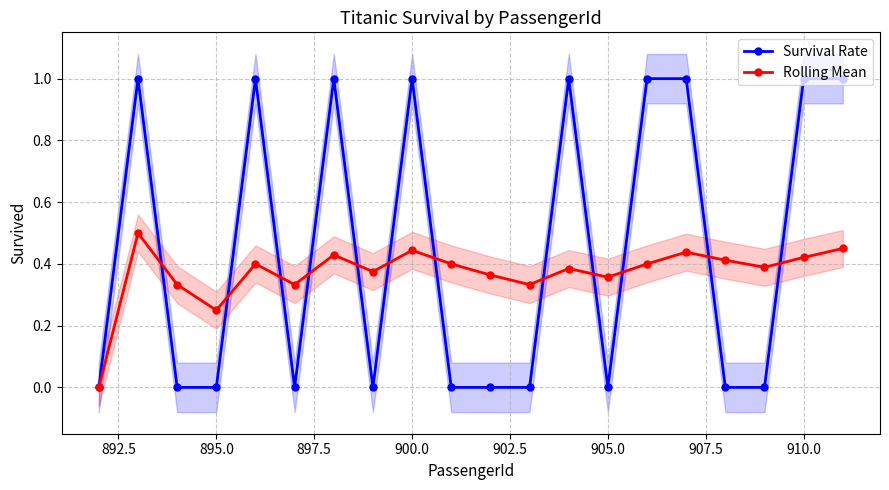

Which series has the largest range (max minus min)?

Survival Rate